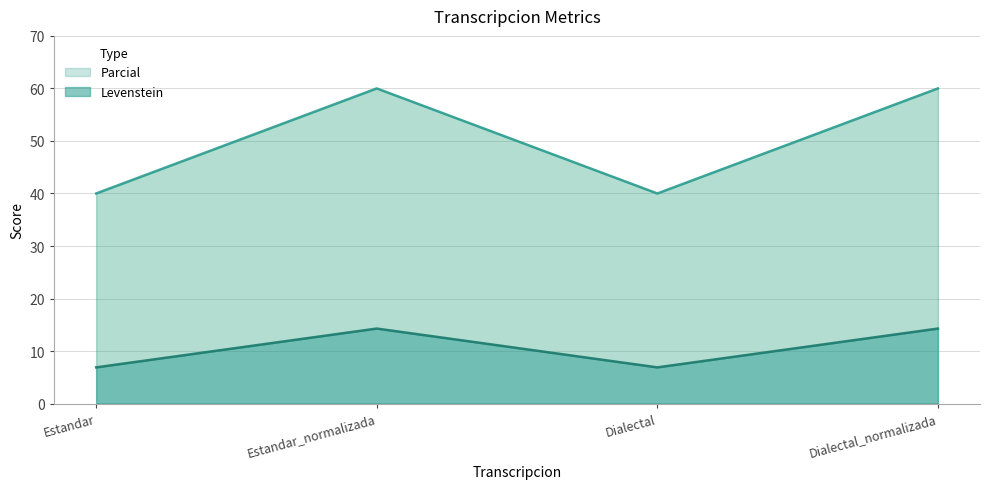

Which category has the highest value across all series?

Estandar_normalizada